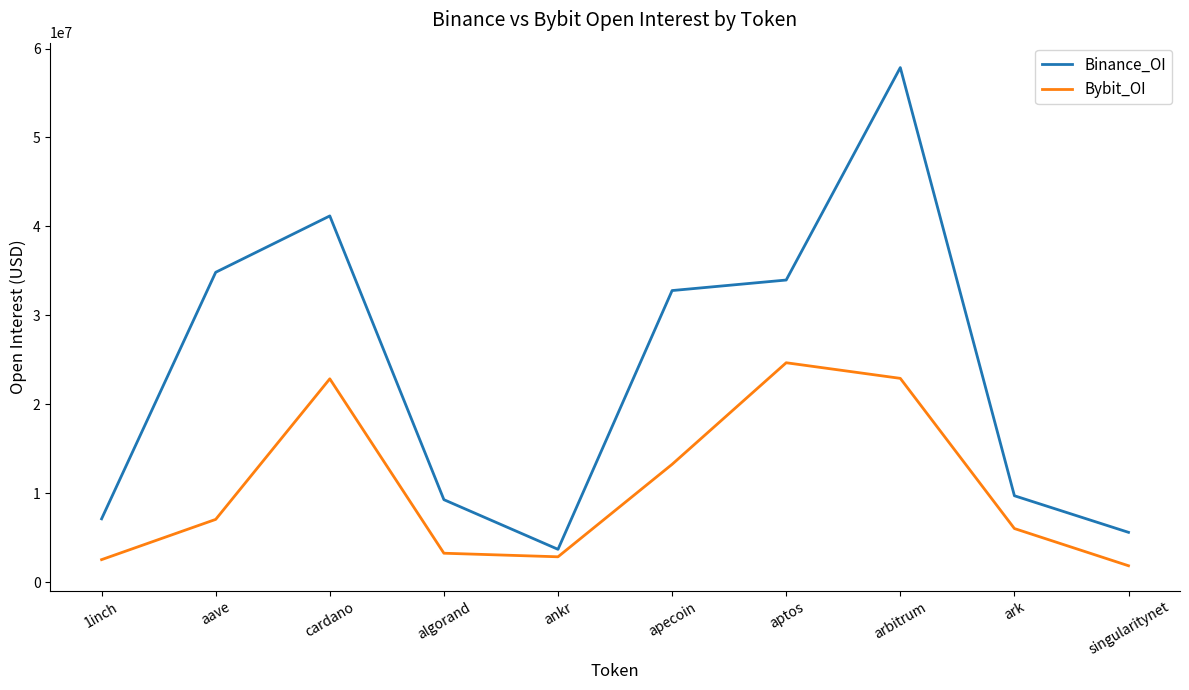

Does the chart display data point markers on the line(s)?

No